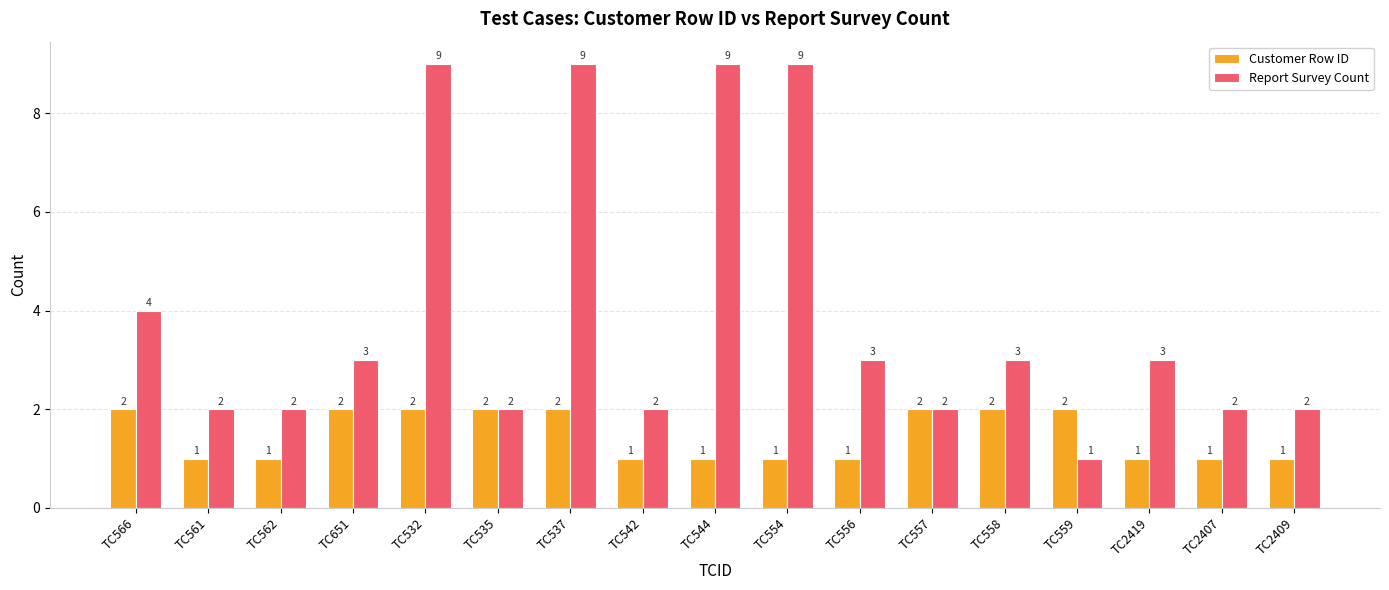

True or false: Customer Row ID has a value of 2 at TC559.

True